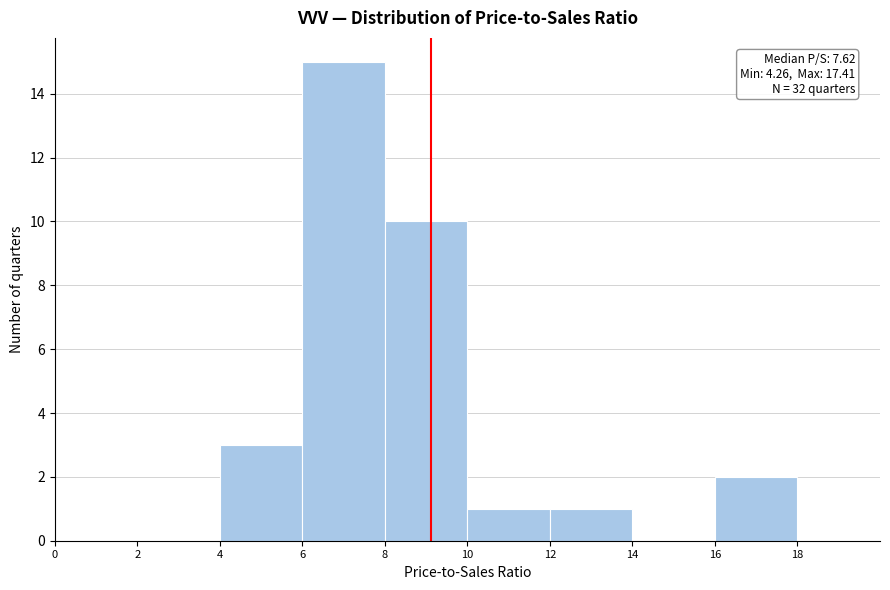

Over which range of the x-axis is the bar tallest?

6 to 8